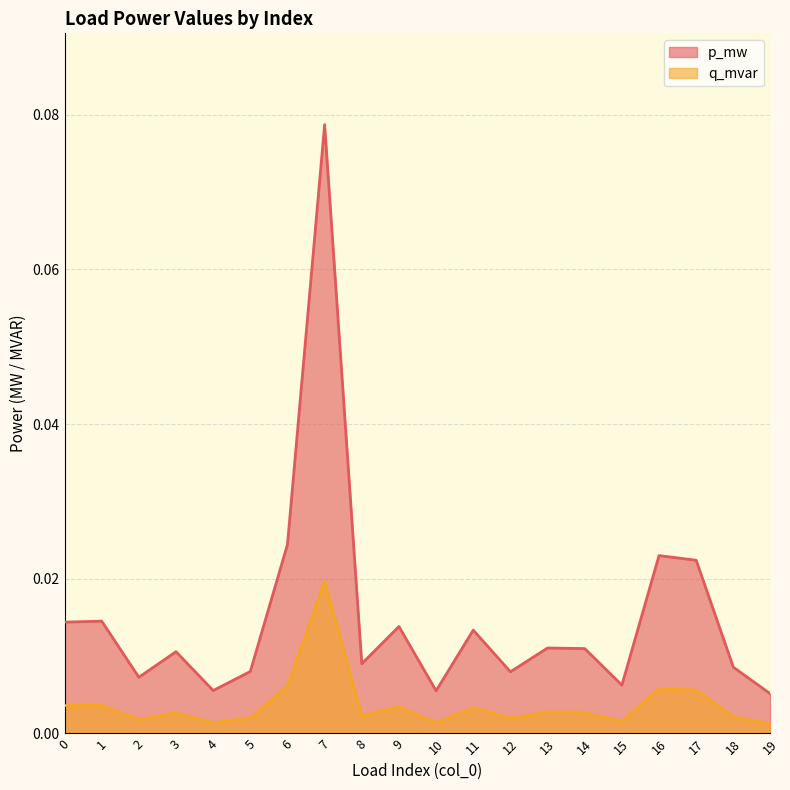

How many interior local valleys does the p_mw series have?

6